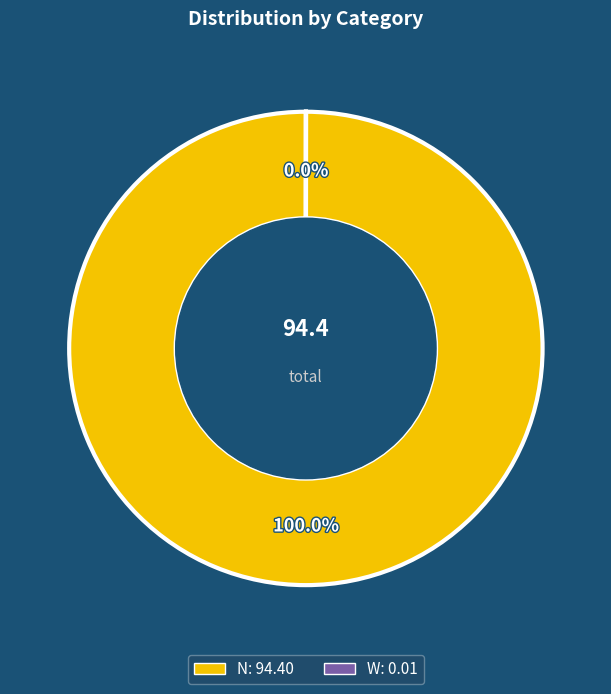

Does any single category account for the majority?

Yes